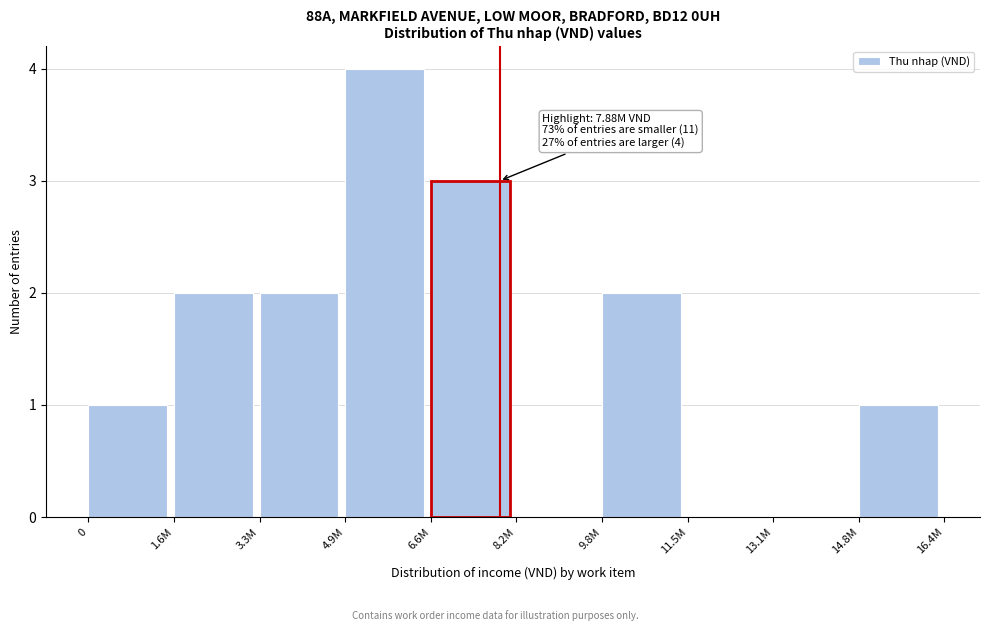

Reading left to right, extract all data points from this chart.

0=1	1.6M=2	3.3M=2	4.9M=4	6.6M=3	8.2M=0	9.8M=2	11.5M=0	13.1M=0	14.8M=1